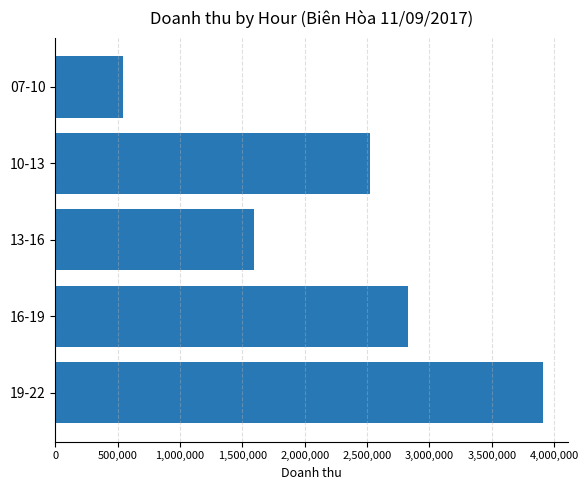

Reading bottom to top, transcribe all the data shown in this chart.

19-22=3913640	16-19=2830001	13-16=1593642	10-13=2526368	07-10=538182